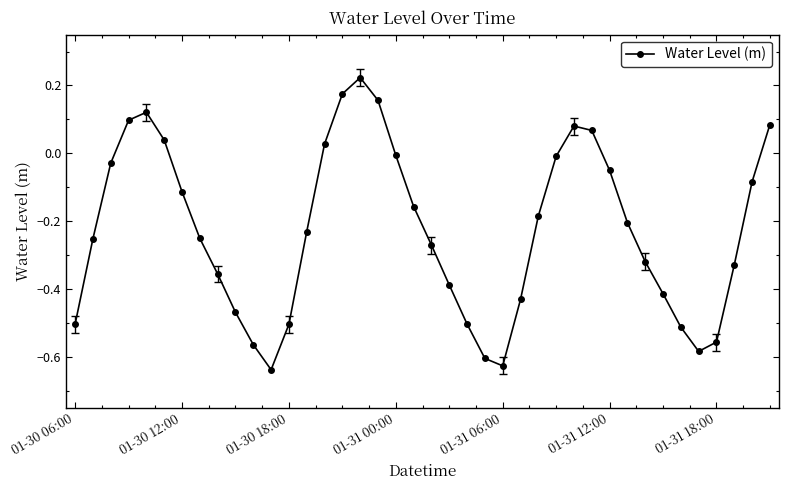

What is the sum of all values?

-9.1